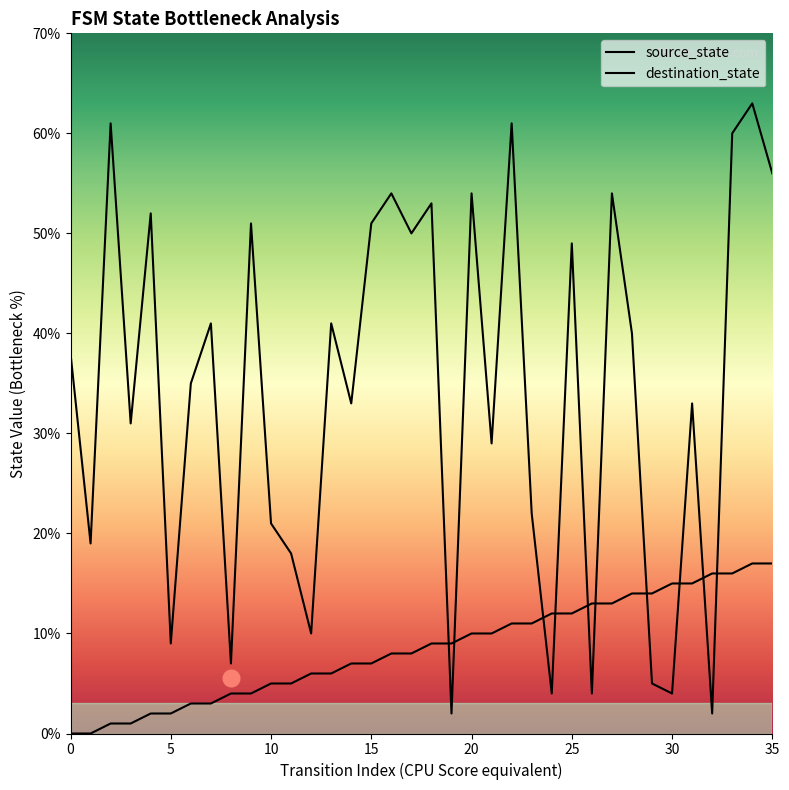

Is the value of source_state at 24 greater than the value of destination_state at 35?

No